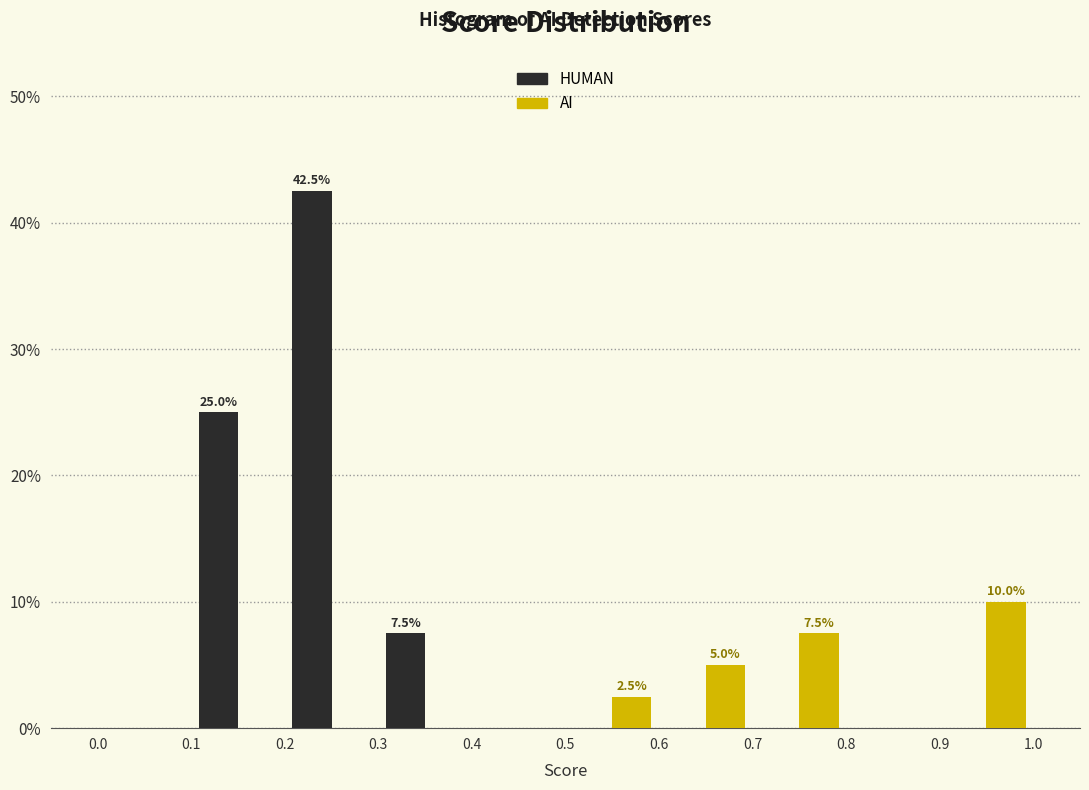

In the HUMAN series, which range on the x-axis has the tallest bar?

0.2 to 0.3